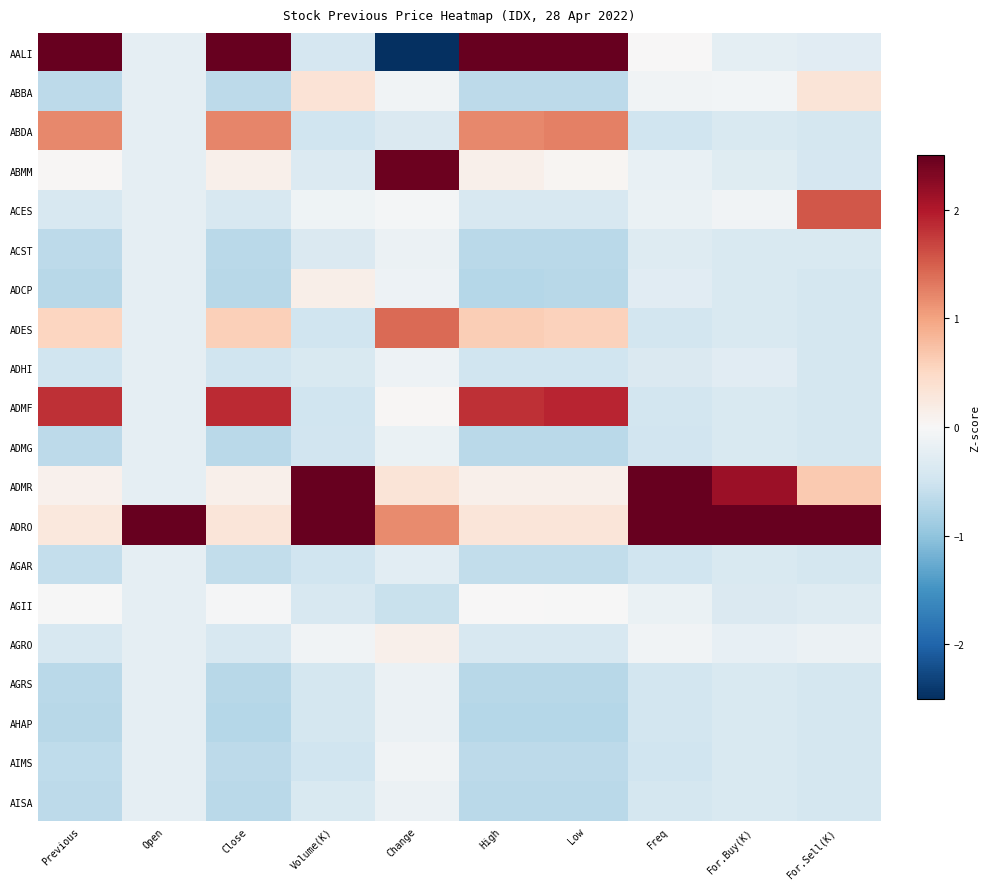

Reading left to right, extract all data points from this chart.

AALI: Previous=3.2	Open=-0.2	Close=3.2	Volume(K)=-0.4	Change=-3.1	High=3.2	Low=3.1	Freq=0.0	For.Buy(K)=-0.2	For.Sell(K)=-0.3
ABBA: Previous=-0.6	Open=-0.2	Close=-0.7	Volume(K)=0.3	Change=-0.1	High=-0.7	Low=-0.7	Freq=-0.1	For.Buy(K)=-0.1	For.Sell(K)=0.3
ABDA: Previous=1.2	Open=-0.2	Close=1.2	Volume(K)=-0.5	Change=-0.4	High=1.2	Low=1.3	Freq=-0.5	For.Buy(K)=-0.4	For.Sell(K)=-0.4
ABMM: Previous=0.0	Open=-0.2	Close=0.1	Volume(K)=-0.3	Change=2.5	High=0.1	Low=0.1	Freq=-0.2	For.Buy(K)=-0.3	For.Sell(K)=-0.4
ACES: Previous=-0.4	Open=-0.2	Close=-0.4	Volume(K)=-0.1	Change=-0.0	High=-0.4	Low=-0.4	Freq=-0.2	For.Buy(K)=-0.1	For.Sell(K)=1.6
ACST: Previous=-0.7	Open=-0.2	Close=-0.7	Volume(K)=-0.4	Change=-0.1	High=-0.7	Low=-0.7	Freq=-0.3	For.Buy(K)=-0.4	For.Sell(K)=-0.4
ADCP: Previous=-0.7	Open=-0.2	Close=-0.7	Volume(K)=0.1	Change=-0.1	High=-0.7	Low=-0.7	Freq=-0.3	For.Buy(K)=-0.4	For.Sell(K)=-0.4
ADES: Previous=0.5	Open=-0.2	Close=0.6	Volume(K)=-0.5	Change=1.4	High=0.6	Low=0.6	Freq=-0.5	For.Buy(K)=-0.4	For.Sell(K)=-0.4
ADHI: Previous=-0.5	Open=-0.2	Close=-0.5	Volume(K)=-0.4	Change=-0.1	High=-0.5	Low=-0.5	Freq=-0.4	For.Buy(K)=-0.3	For.Sell(K)=-0.4
ADMF: Previous=1.8	Open=-0.2	Close=1.9	Volume(K)=-0.5	Change=0.0	High=1.8	Low=1.9	Freq=-0.5	For.Buy(K)=-0.4	For.Sell(K)=-0.4
ADMG: Previous=-0.7	Open=-0.2	Close=-0.7	Volume(K)=-0.5	Change=-0.2	High=-0.7	Low=-0.7	Freq=-0.5	For.Buy(K)=-0.4	For.Sell(K)=-0.4
ADMR: Previous=0.1	Open=-0.2	Close=0.1	Volume(K)=3.0	Change=0.3	High=0.1	Low=0.1	Freq=3.2	For.Buy(K)=2.1	For.Sell(K)=0.7
ADRO: Previous=0.3	Open=4.4	Close=0.3	Volume(K)=2.8	Change=1.2	High=0.3	Low=0.3	Freq=2.7	For.Buy(K)=3.7	For.Sell(K)=3.8
AGAR: Previous=-0.6	Open=-0.2	Close=-0.6	Volume(K)=-0.5	Change=-0.3	High=-0.6	Low=-0.6	Freq=-0.5	For.Buy(K)=-0.4	For.Sell(K)=-0.4
AGII: Previous=-0.0	Open=-0.2	Close=-0.0	Volume(K)=-0.4	Change=-0.6	High=0.0	Low=-0.0	Freq=-0.2	For.Buy(K)=-0.4	For.Sell(K)=-0.3
AGRO: Previous=-0.4	Open=-0.2	Close=-0.4	Volume(K)=-0.1	Change=0.1	High=-0.4	Low=-0.4	Freq=-0.1	For.Buy(K)=-0.2	For.Sell(K)=-0.1
AGRS: Previous=-0.7	Open=-0.2	Close=-0.7	Volume(K)=-0.4	Change=-0.2	High=-0.7	Low=-0.7	Freq=-0.5	For.Buy(K)=-0.4	For.Sell(K)=-0.4
AHAP: Previous=-0.7	Open=-0.2	Close=-0.7	Volume(K)=-0.4	Change=-0.2	High=-0.7	Low=-0.7	Freq=-0.5	For.Buy(K)=-0.4	For.Sell(K)=-0.4
AIMS: Previous=-0.6	Open=-0.2	Close=-0.6	Volume(K)=-0.5	Change=-0.1	High=-0.6	Low=-0.6	Freq=-0.5	For.Buy(K)=-0.4	For.Sell(K)=-0.4
AISA: Previous=-0.7	Open=-0.2	Close=-0.7	Volume(K)=-0.4	Change=-0.1	High=-0.7	Low=-0.7	Freq=-0.4	For.Buy(K)=-0.4	For.Sell(K)=-0.4